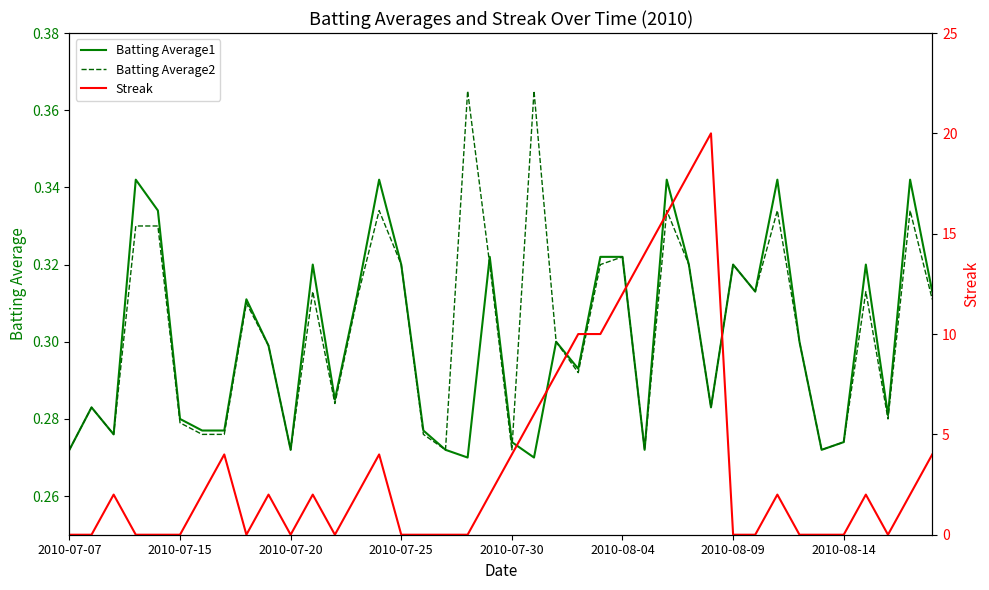

How many Batting Average1 values are between 0 and 1?

40